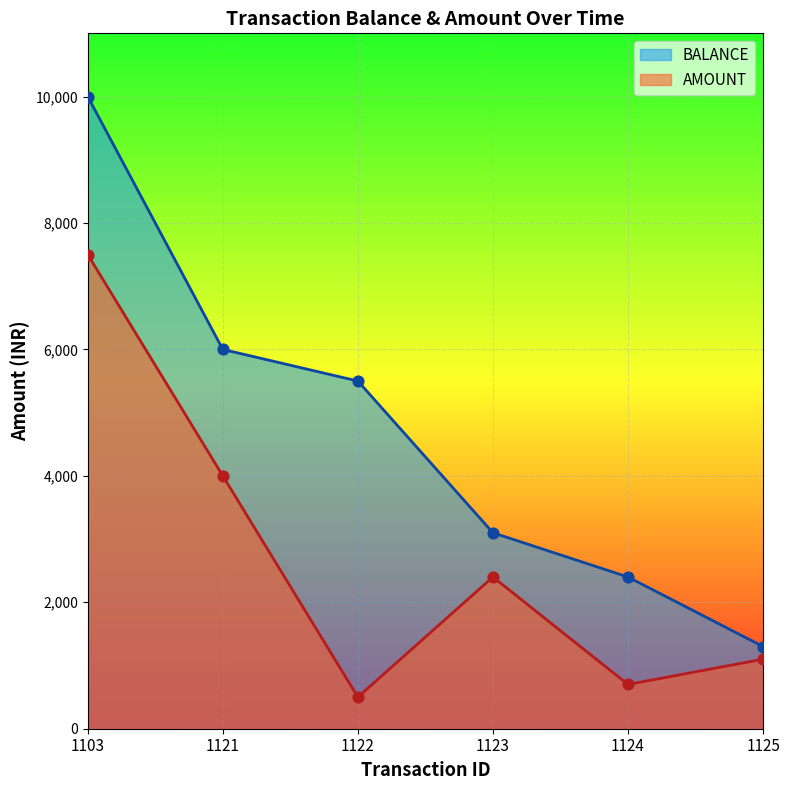

Which series reaches the minimum Y coordinate?

AMOUNT